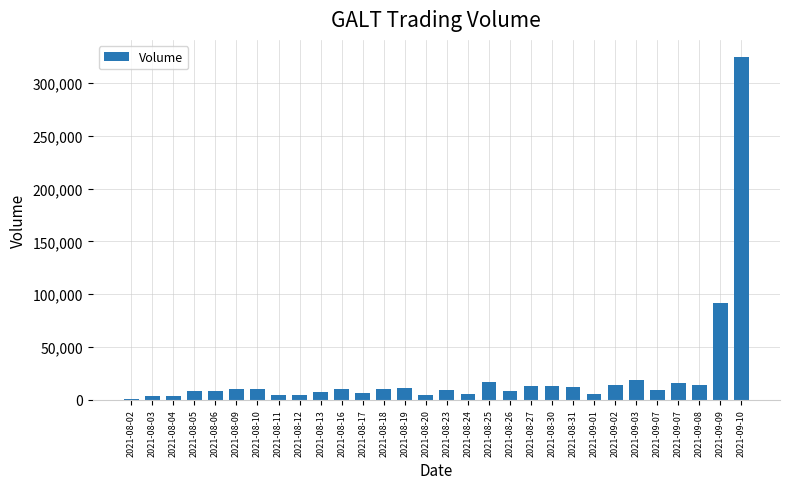

What is the sum of the values at 2021-08-31 and 2021-08-23?

21154